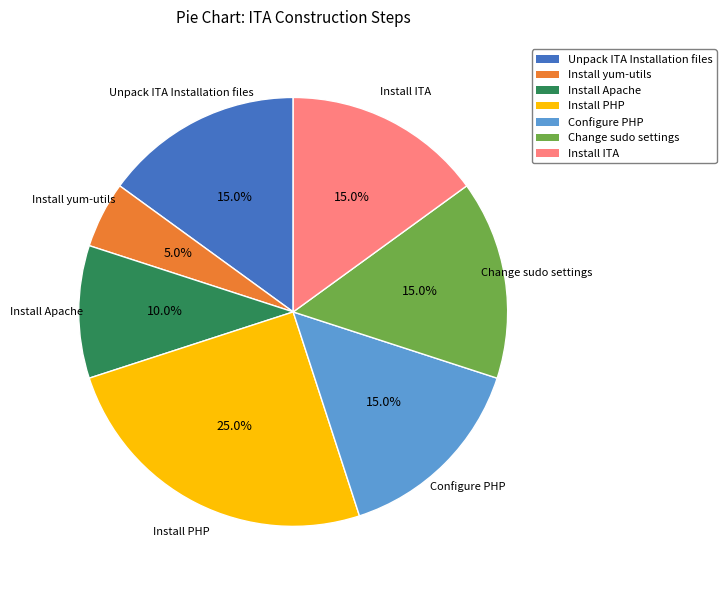

Does any single category account for the majority?

No